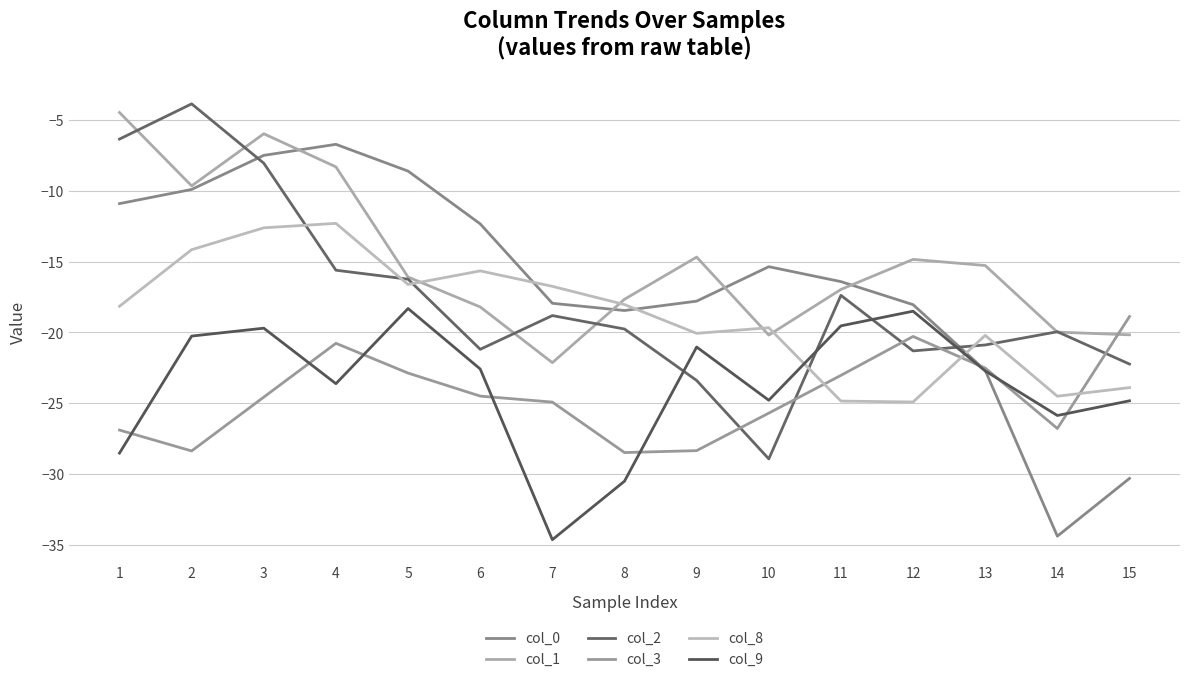

Where does the col_3 series first go above -24?

4